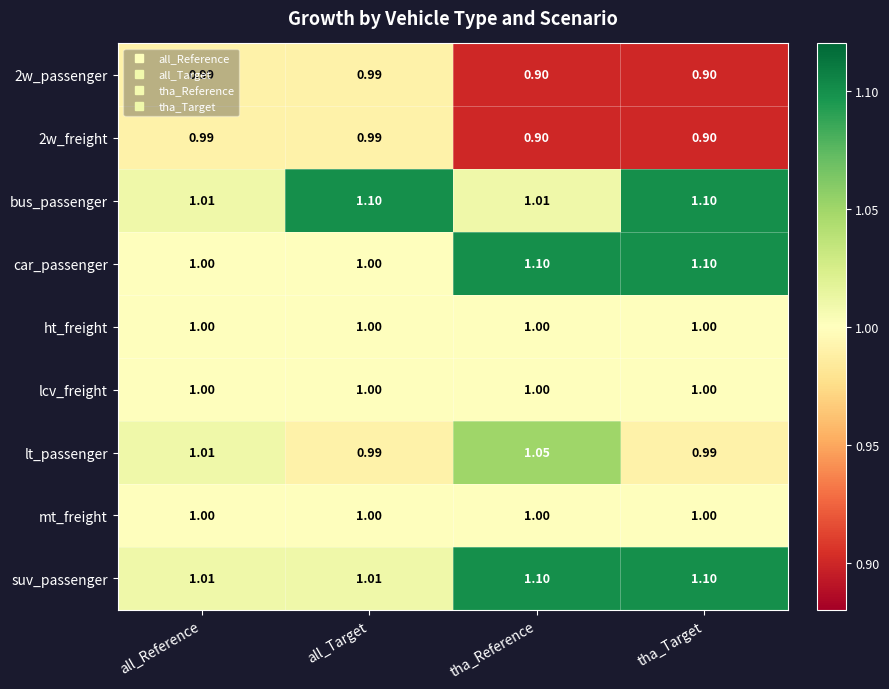

What is the minimum value shown in the chart?

0.9